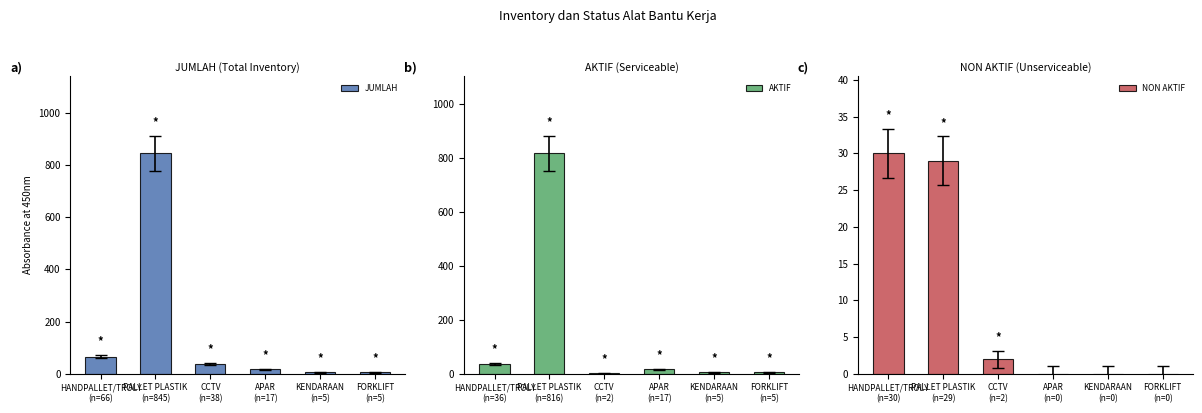

What is the difference between the maximum and minimum values in the JUMLAH series?

840